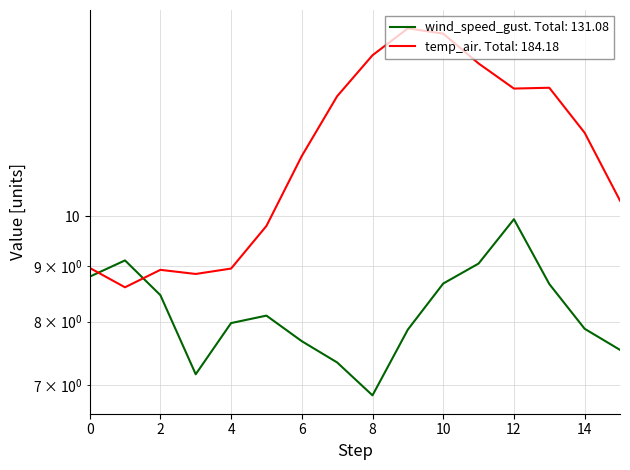

How many data points in temp_air are less than 11?

7